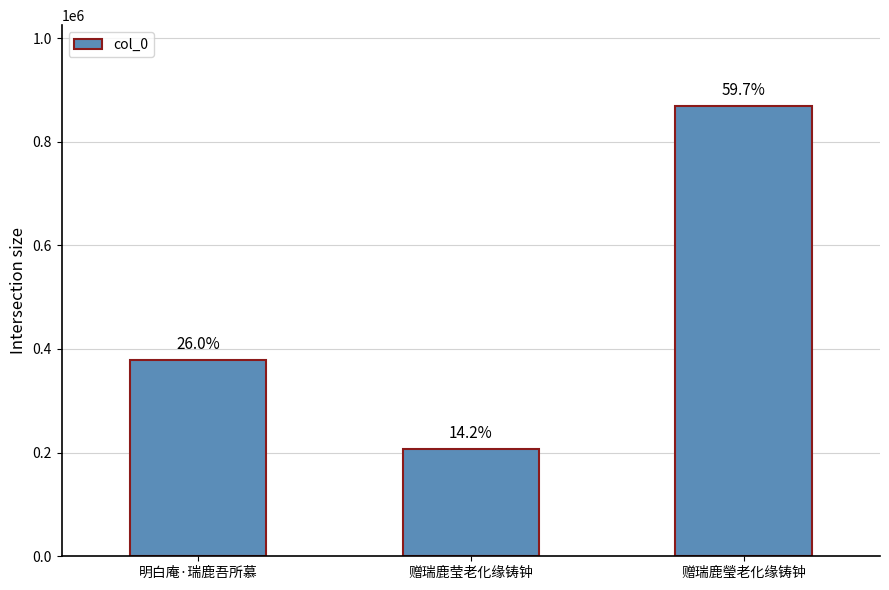

How many bars are there in total?

3